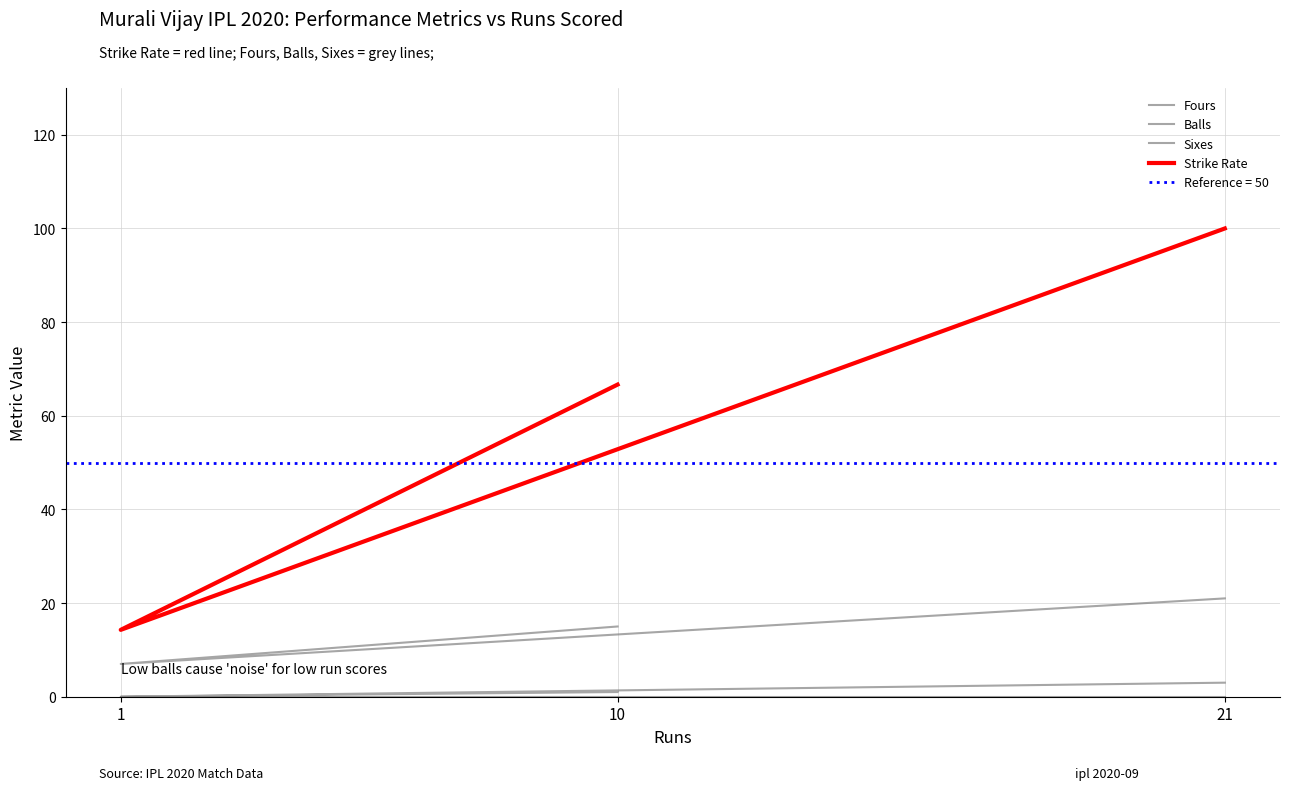

The value of Fours at 1 is 0.0. True or false?

True